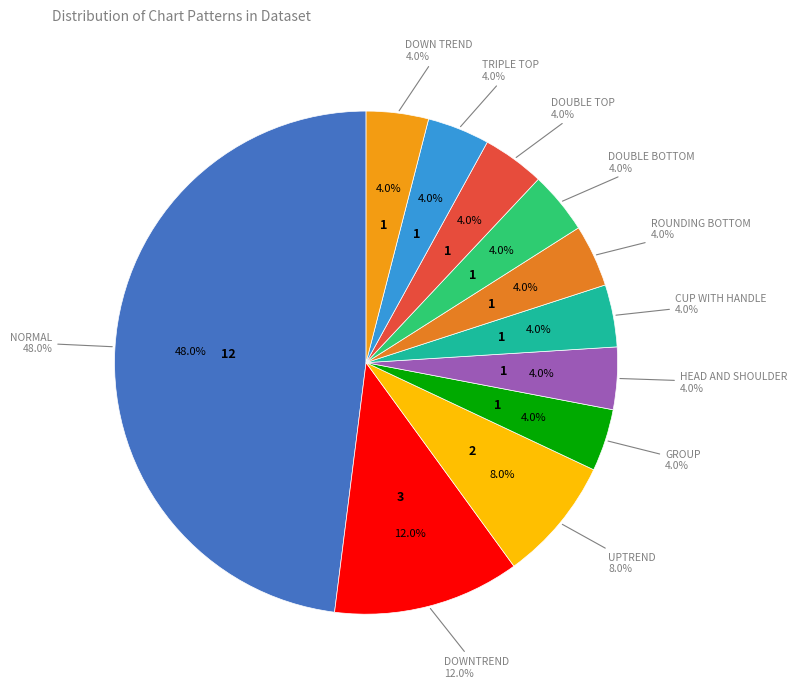

Count the number of slices in the pie.

11